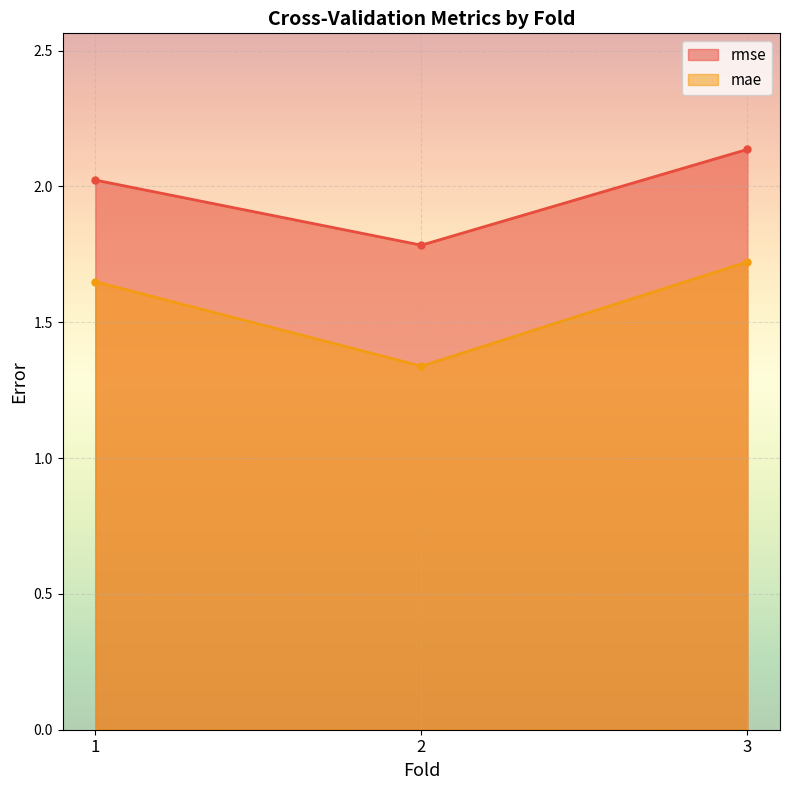

What is the sum of all mae values?

4.7